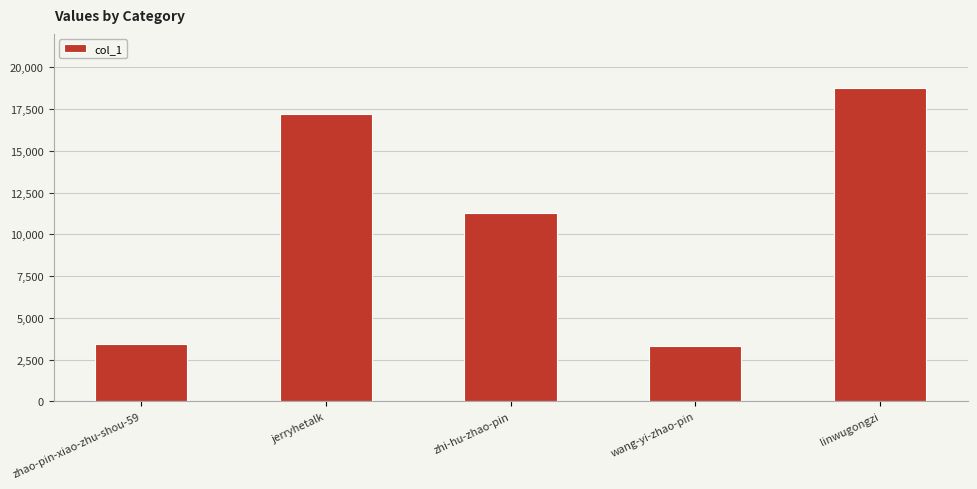

What value does the data have at zhi-hu-zhao-pin, to the nearest 100?

11300